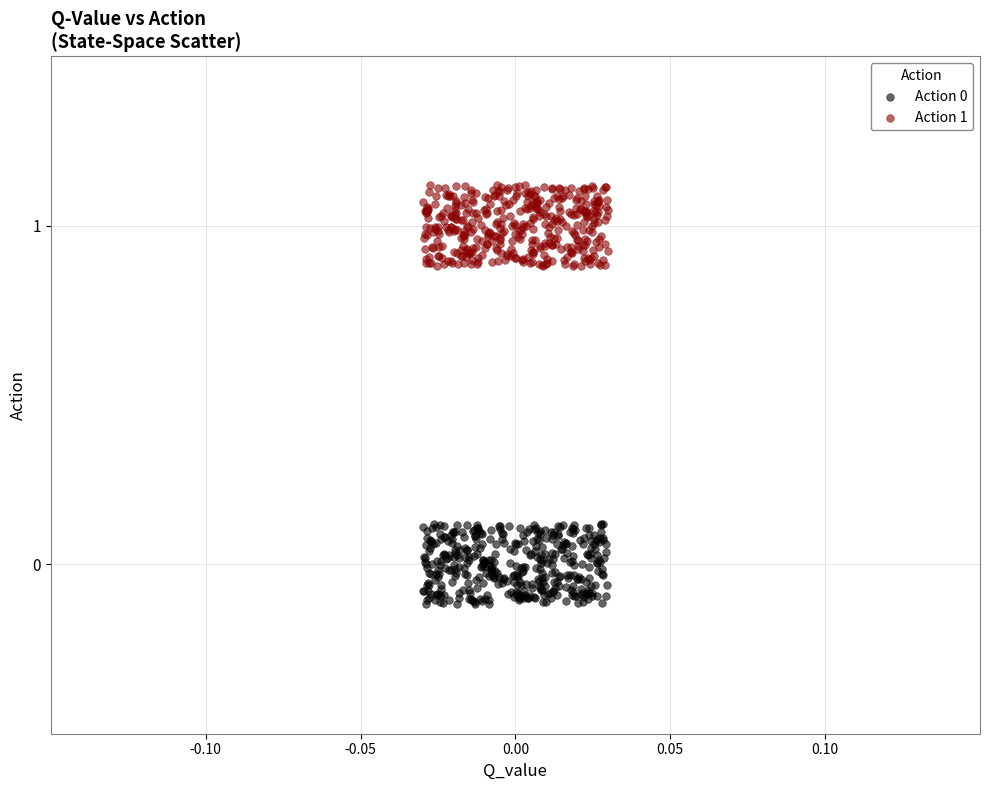

Which series contains the highest Y value?

Action 1